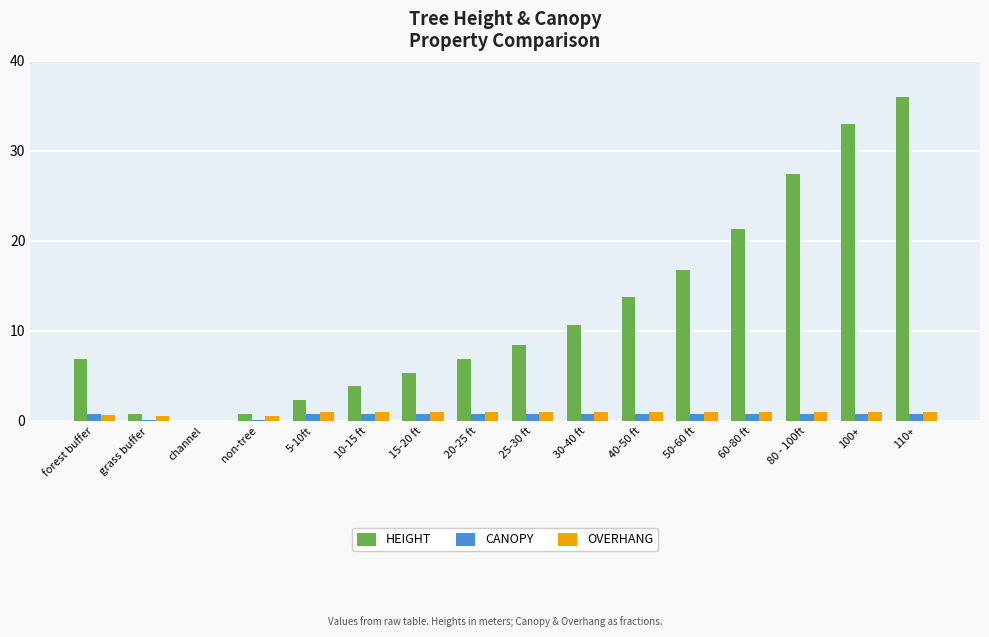

The value of HEIGHT at 25-30 ft is 12.5. True or false?

False